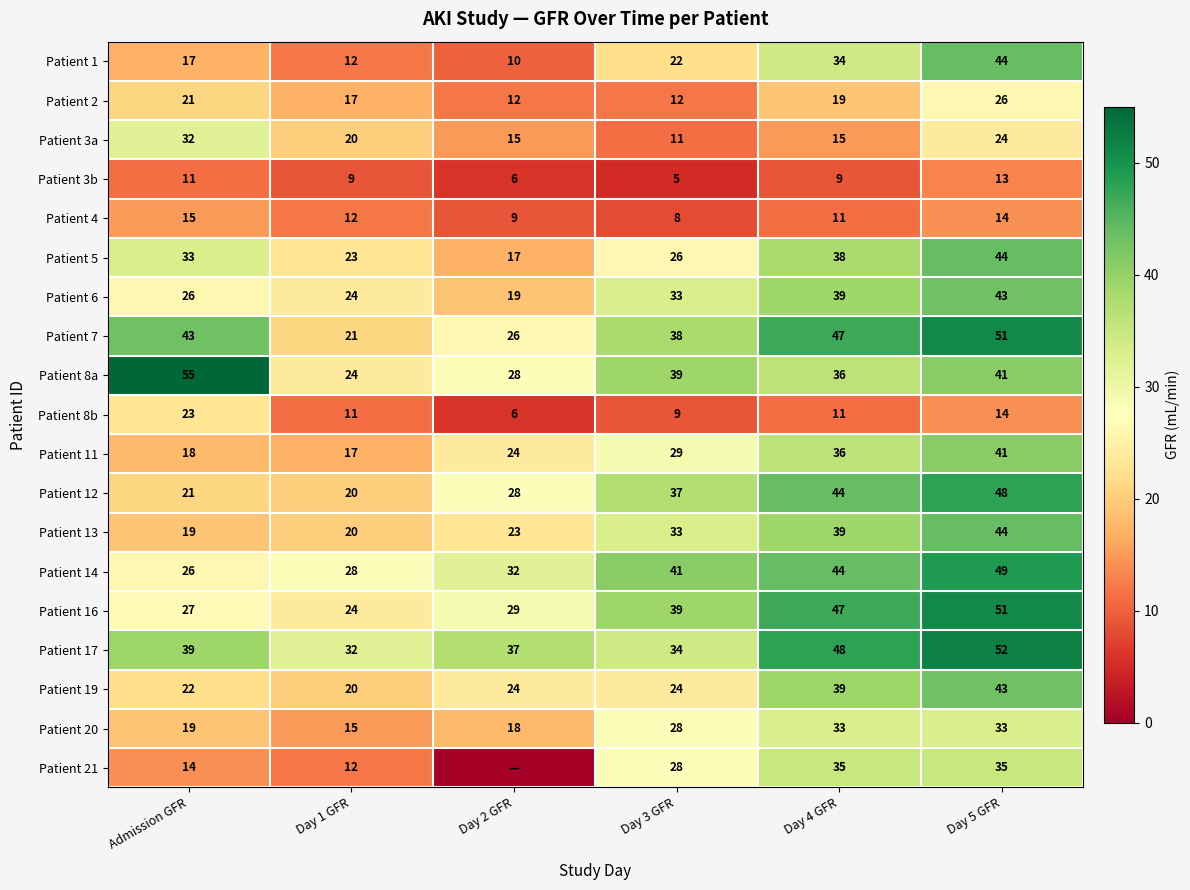

The value of Patient 11 at Day 3 GFR is 16. True or false?

False